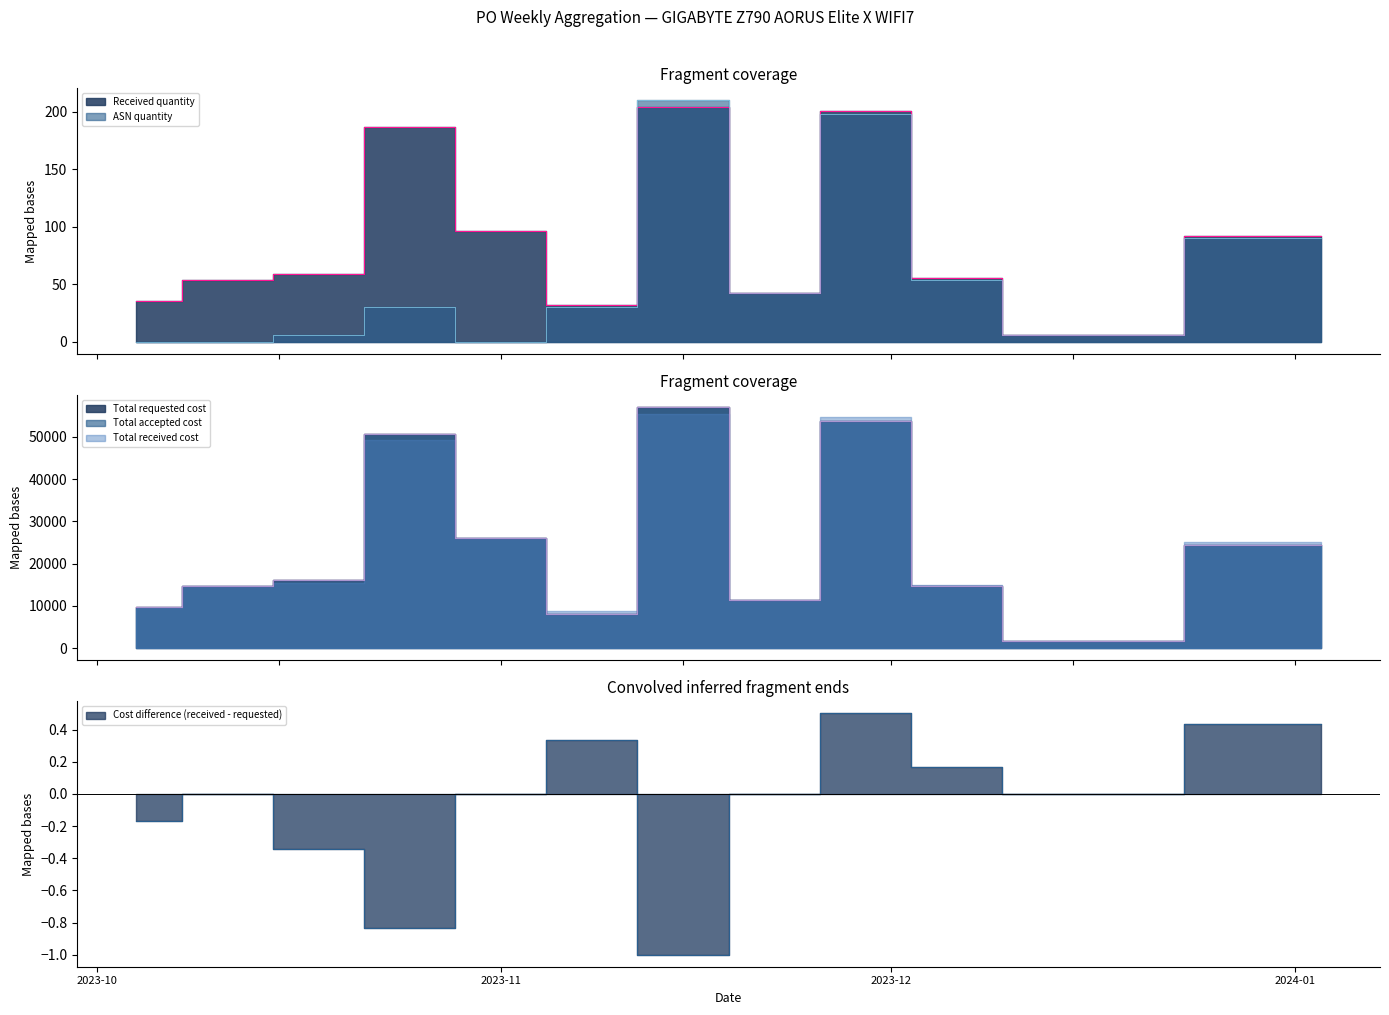

What is the total value across all series at 2023-10-25?

101401